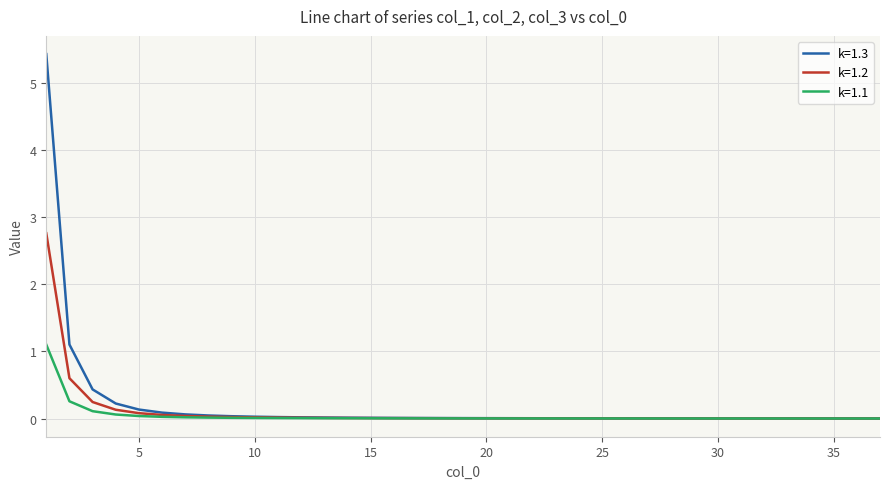

List the series in order of their peak value, lowest first.

k=1.1, k=1.2, k=1.3